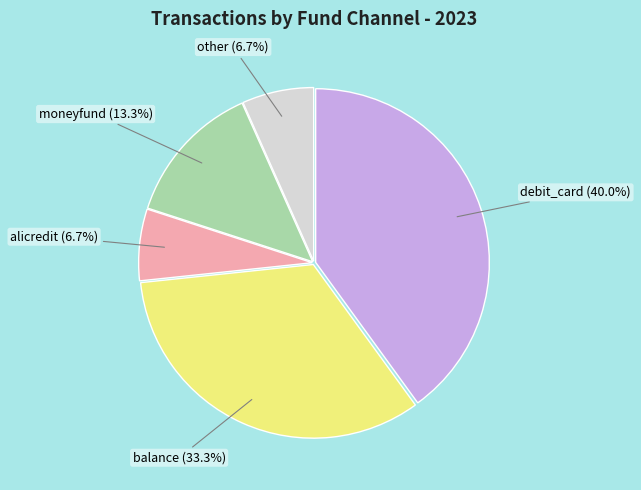

Is there a majority slice in this chart?

No